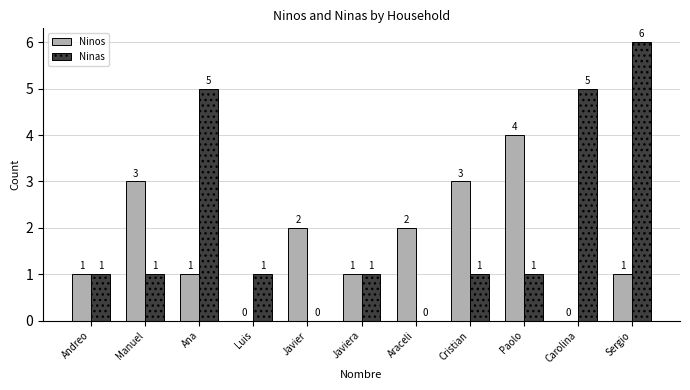

What is the maximum value shown in the chart?

6